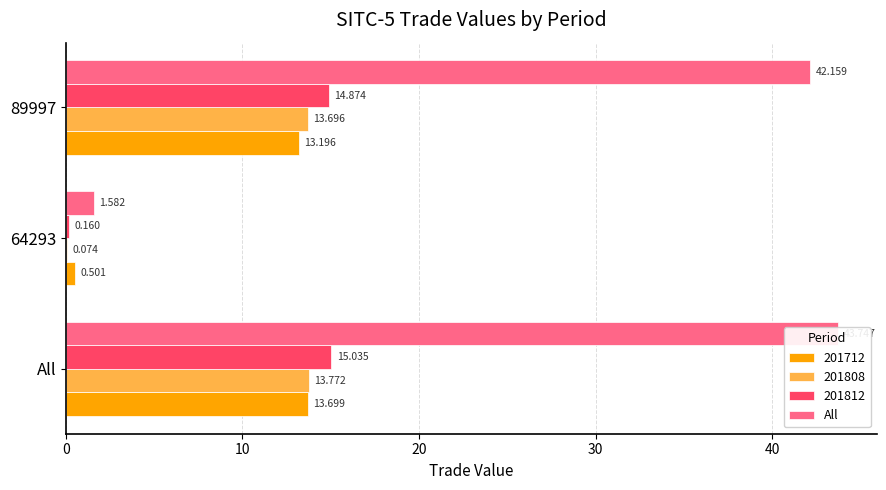

What is the difference between the second highest and minimum values?

40.6